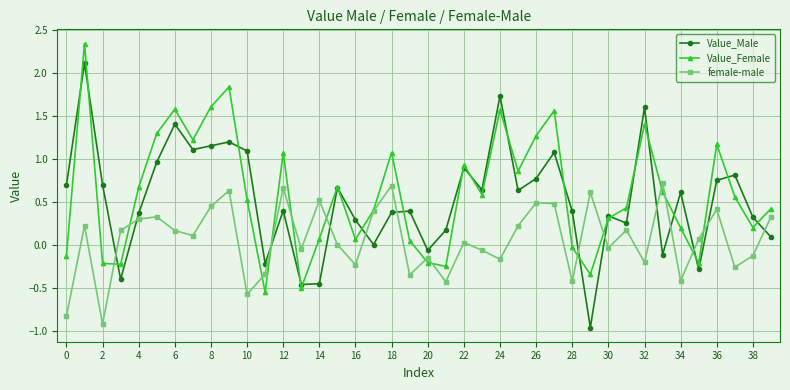

What is the value of the Value_Female point at the 25th from the left?

1.6